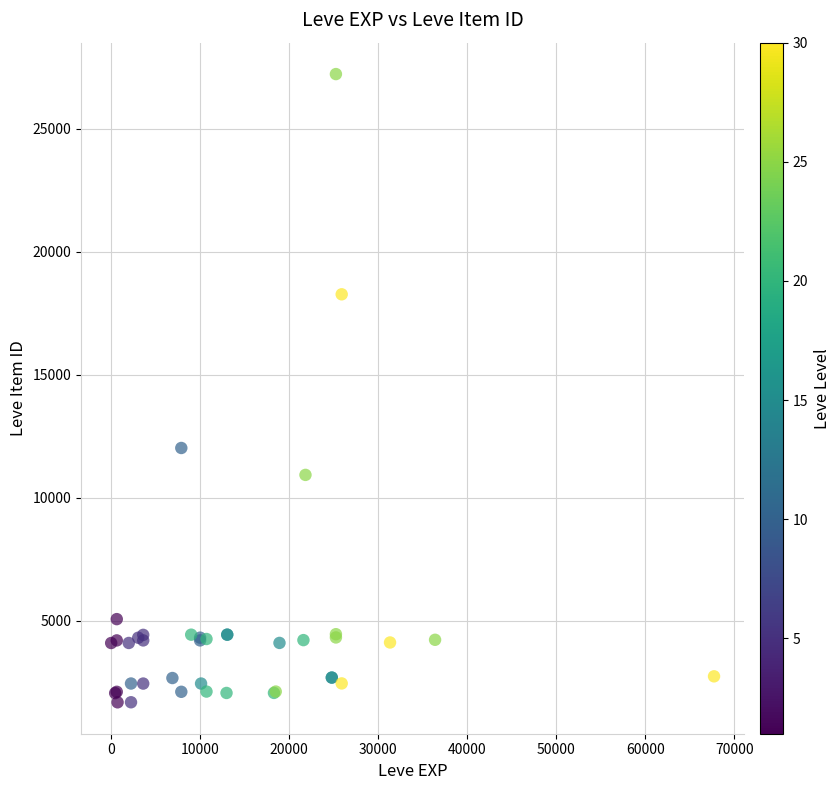

What Y value in the scatter plot is closest to 14448?

12018